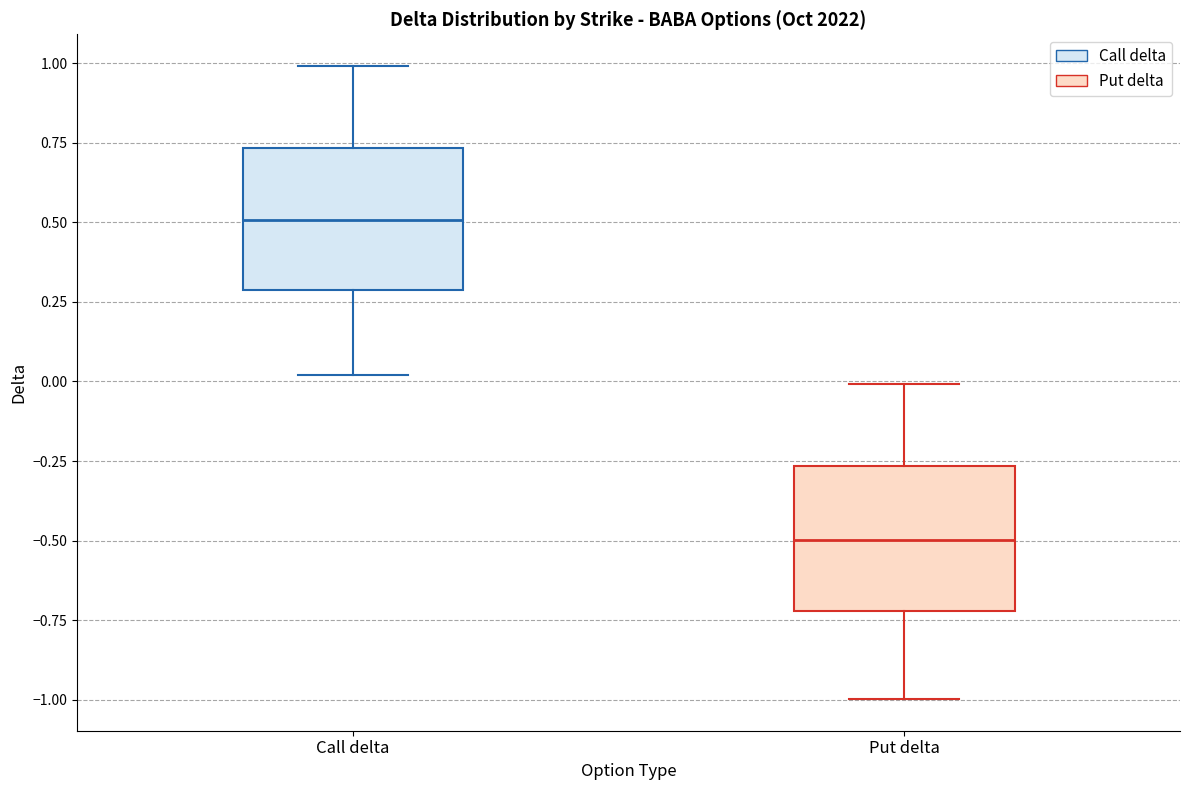

Reading left to right, read every box against the y-axis: the position of its median line, the range the box covers, and the ends of its whiskers. The values are not printed on the chart, so give them approximately, as read against the axis.

Call delta: median 0.50, box 0.30 to 0.75, whiskers 0.00 to 1.00
Put delta: median -0.50, box -0.70 to -0.25, whiskers -1.00 to 0.00